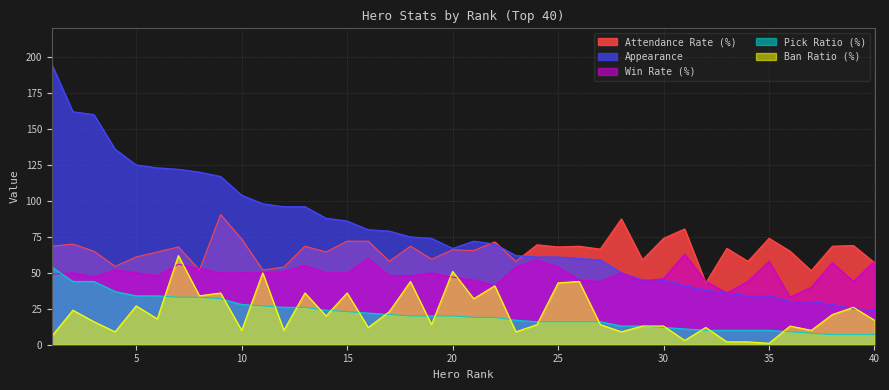

True or false: winRate has more than 0 interior local peaks.

True